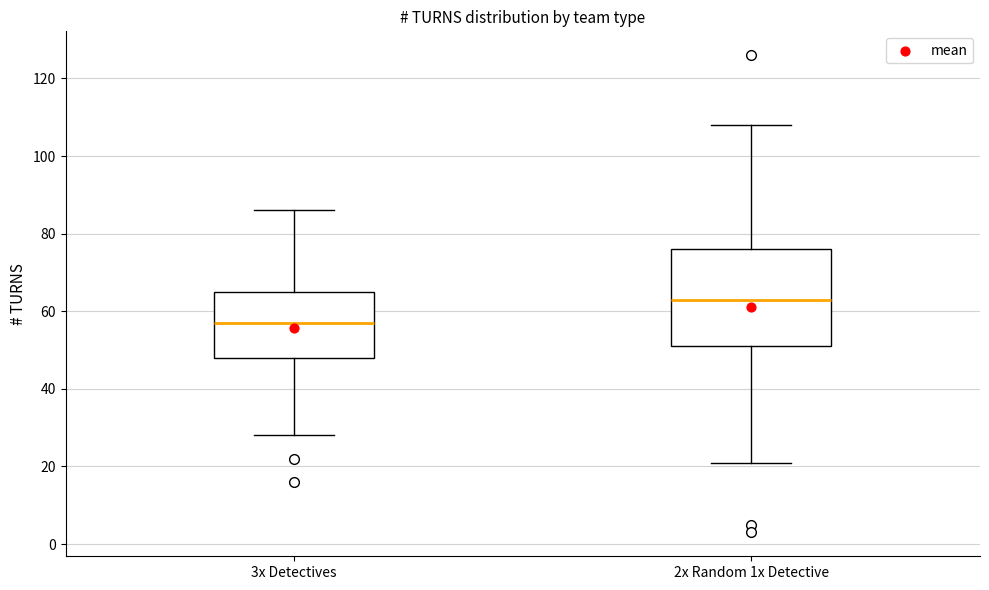

Comparing the boxes themselves (not the whiskers), which one is the tallest?

2x Random 1x Detective